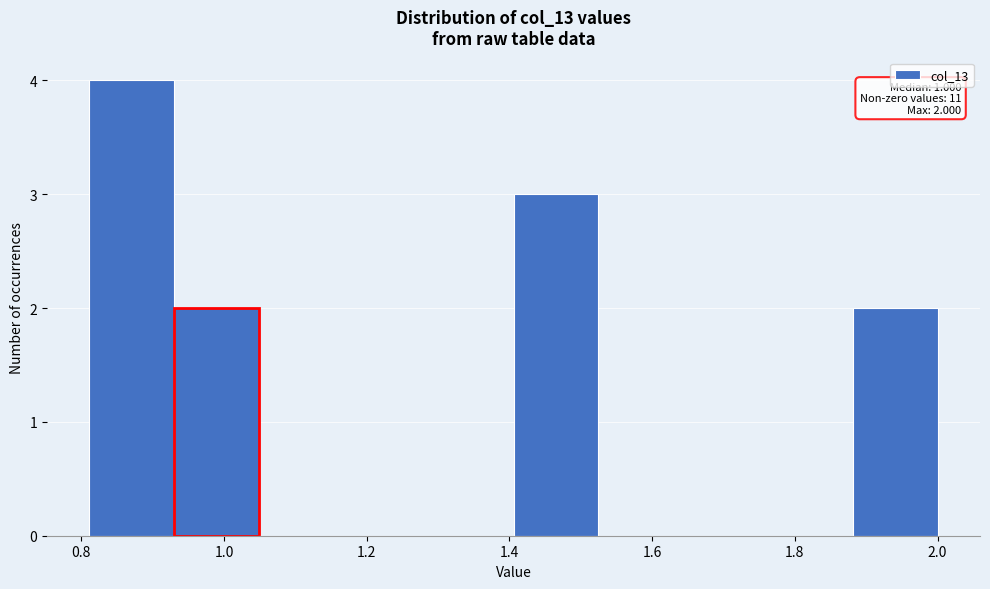

Over which range of the x-axis is the bar tallest?

0.82 to 0.94